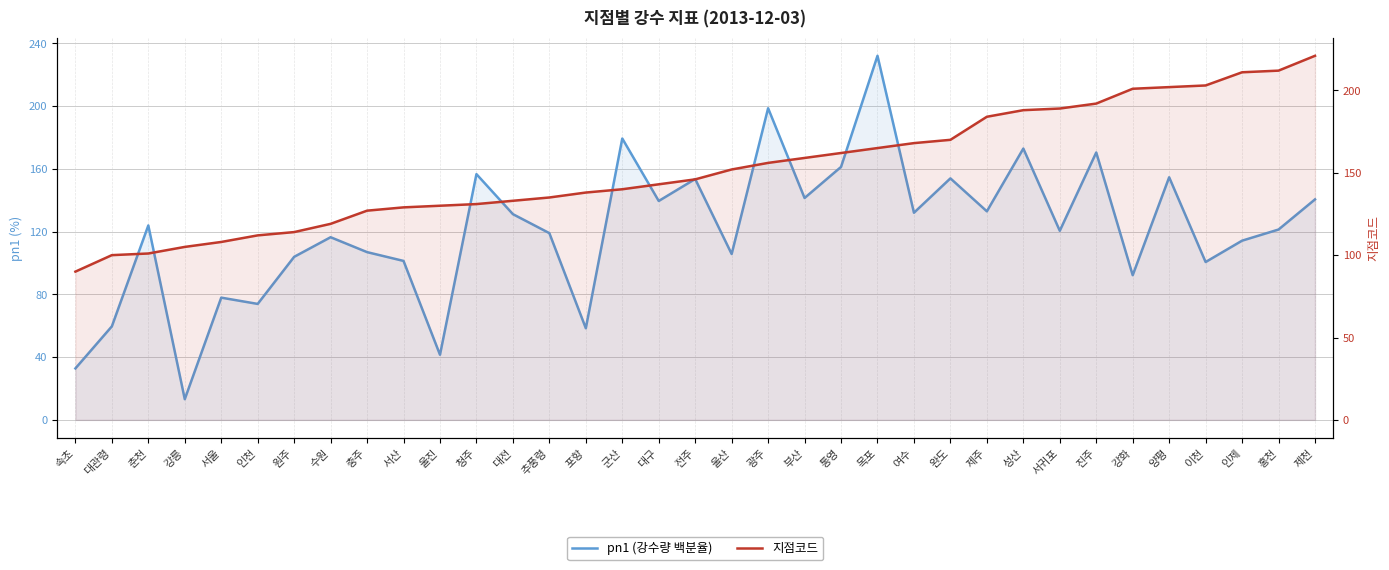

True or false: 지점코드 has more than 1 interior local peaks.

False